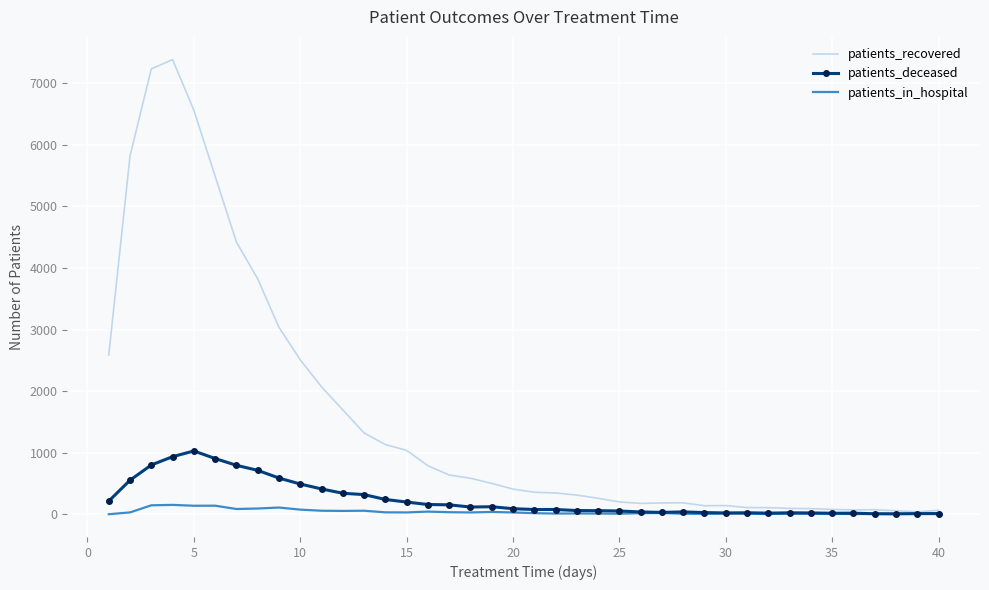

Which series has the largest total across all categories?

patients_recovered